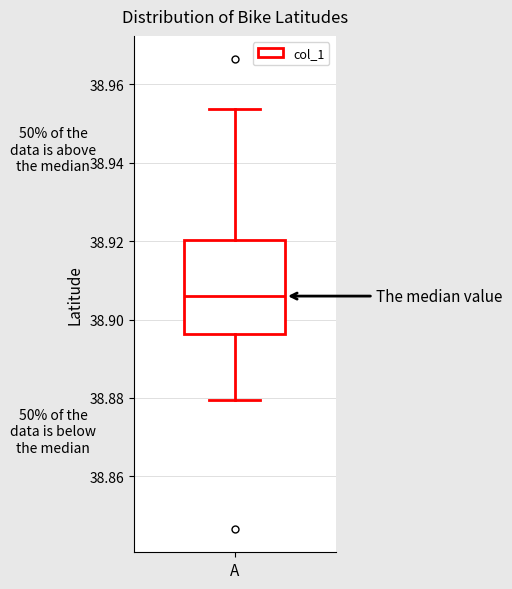

Where does the upper whisker of the box for A end on the y-axis? The values are not printed on the chart, so give them approximately, as read against the axis.

38.954